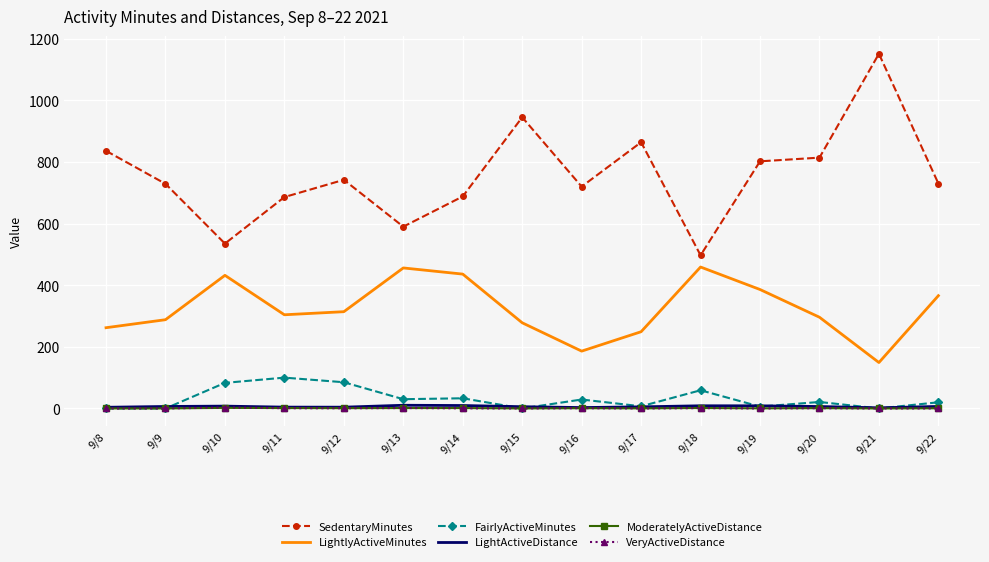

True or false: VeryActiveDistance and LightActiveDistance cross at least once.

False